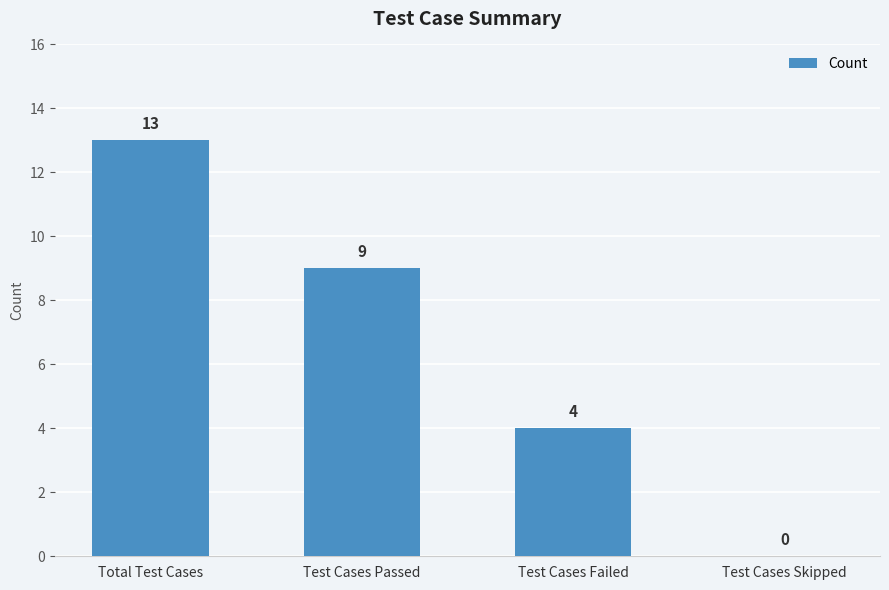

Are the bars horizontal?

No